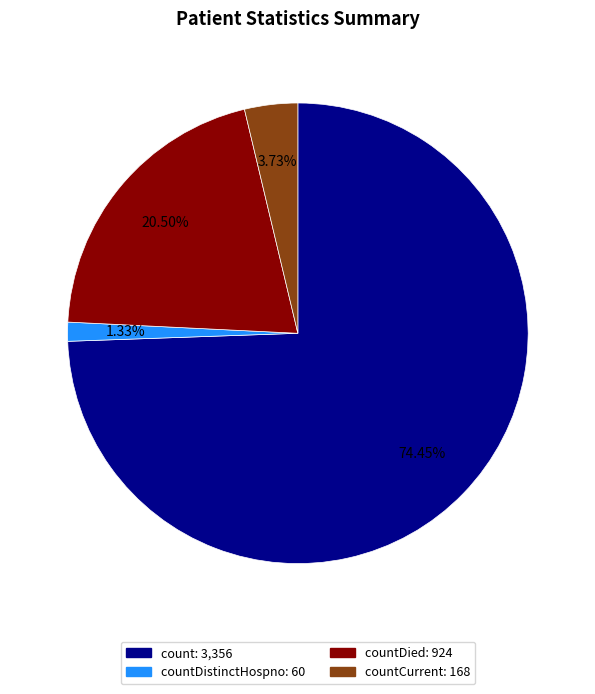

Is there a majority slice in this chart?

Yes